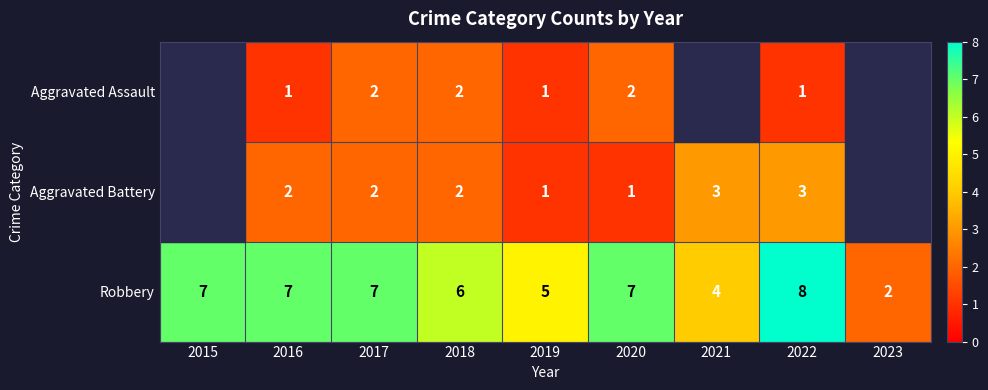

Is it true that Robbery equals 7 at 2020?

True